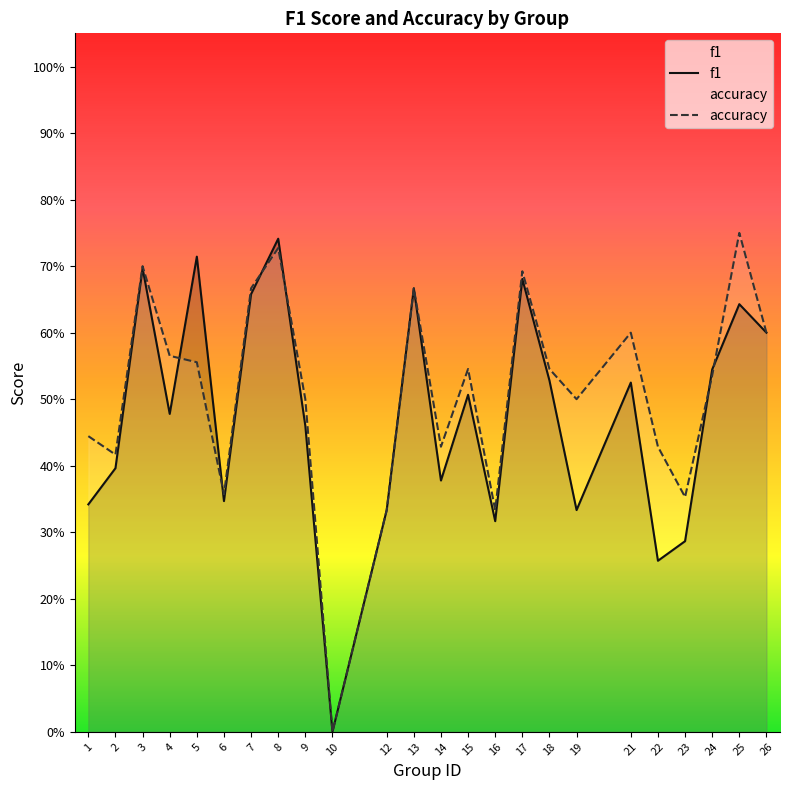

How many values in accuracy are above zero?

23